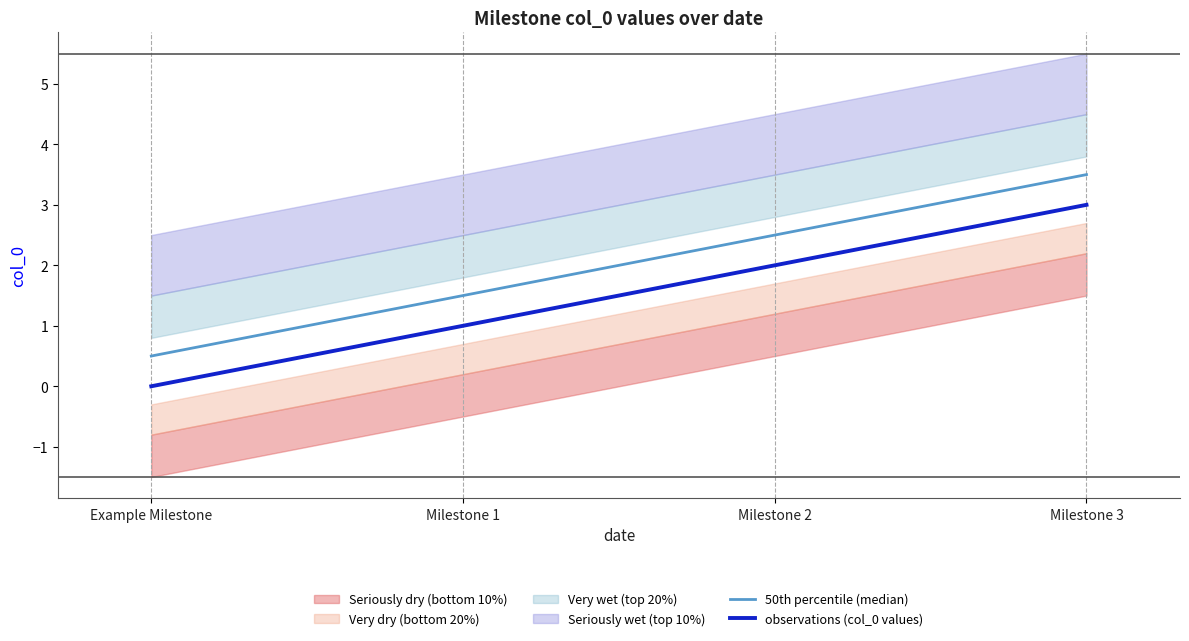

List the series in order of their peak value, lowest first.

observations (col_0 values), 50th percentile (median)